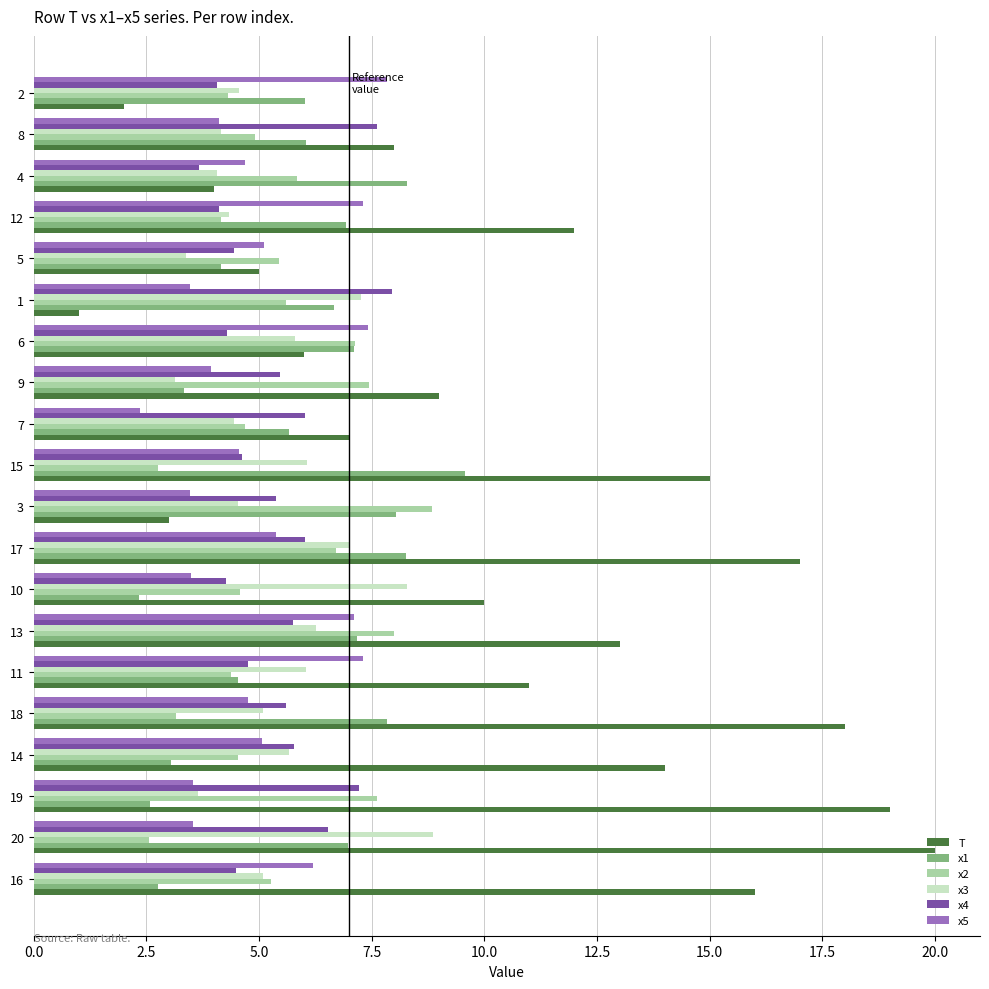

What is the average value of the x3 series?

5.4